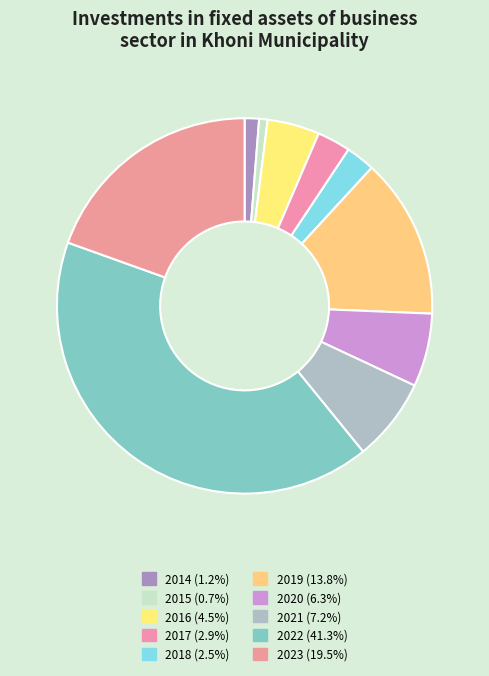

Between 2016 and 2018, which is larger?

2016